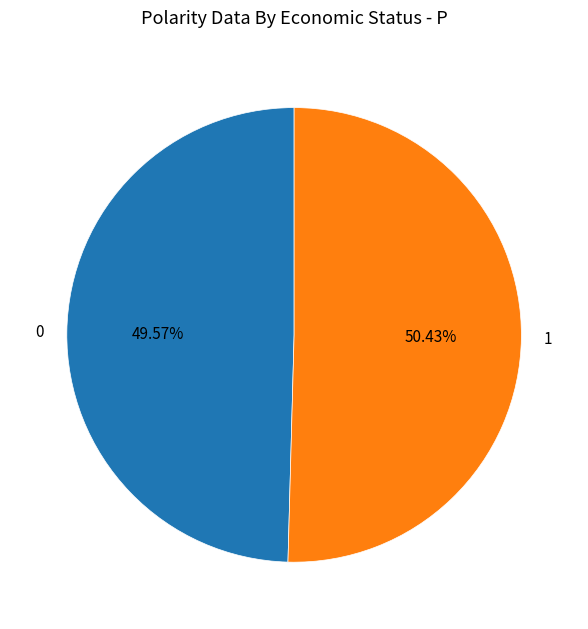

What percentage do 1 and 0 together represent?

100.0%